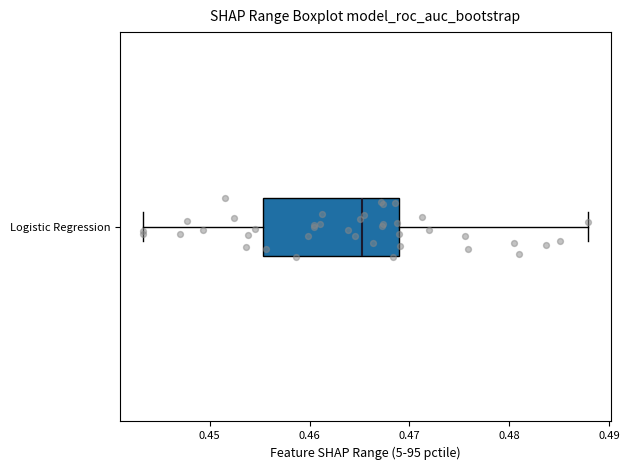

Where is the left edge of the box for Logistic Regression on the x-axis? The values are not printed on the chart, so give them approximately, as read against the axis.

0.455